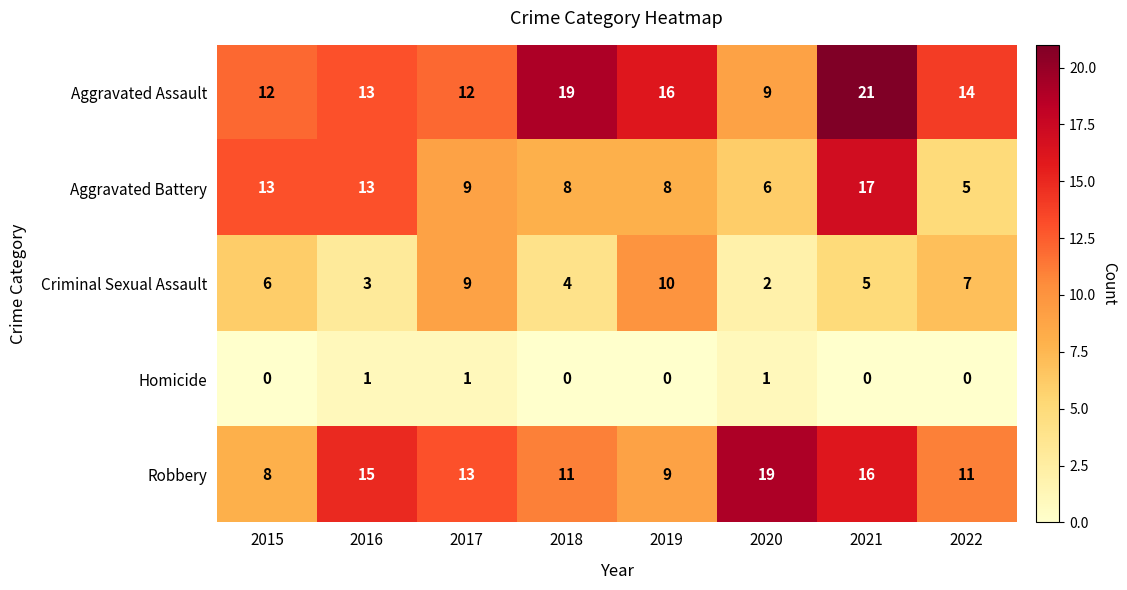

Which series has the largest total across all categories?

Aggravated Assault